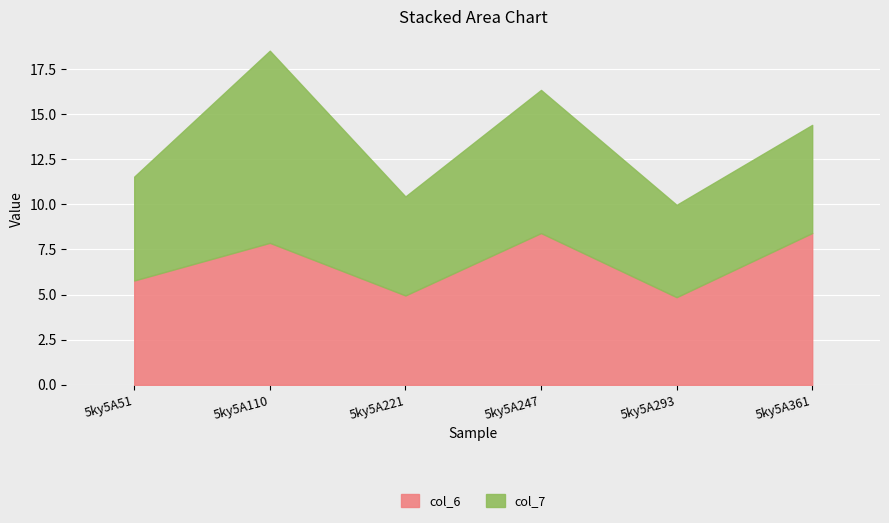

What is the greatest value displayed?

10.6